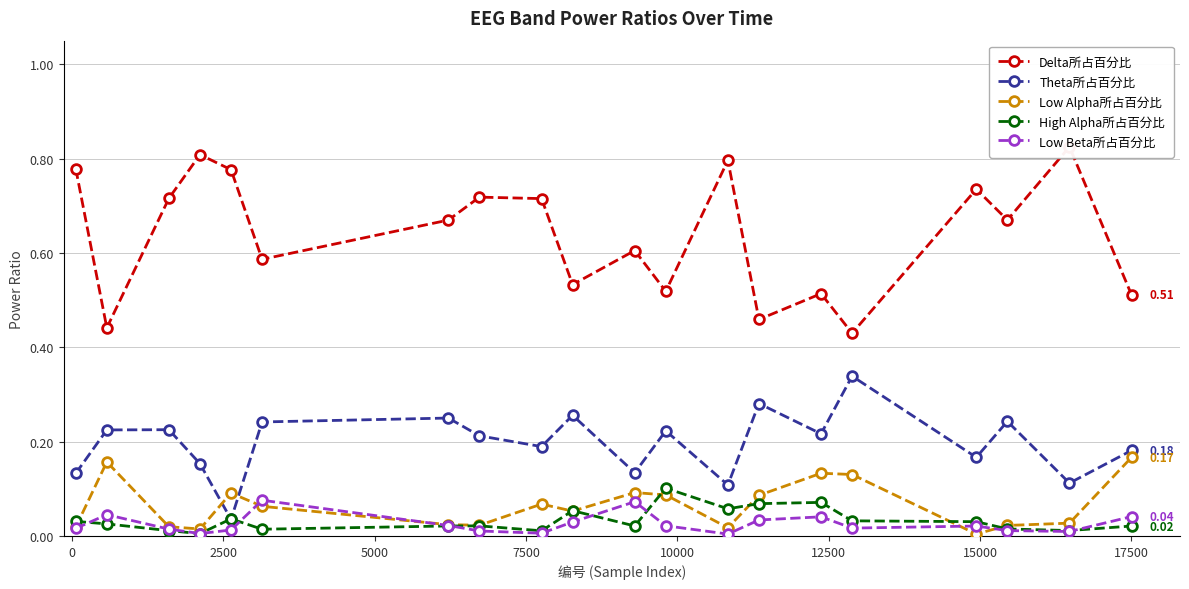

Does the chart display data point markers on the line(s)?

Yes